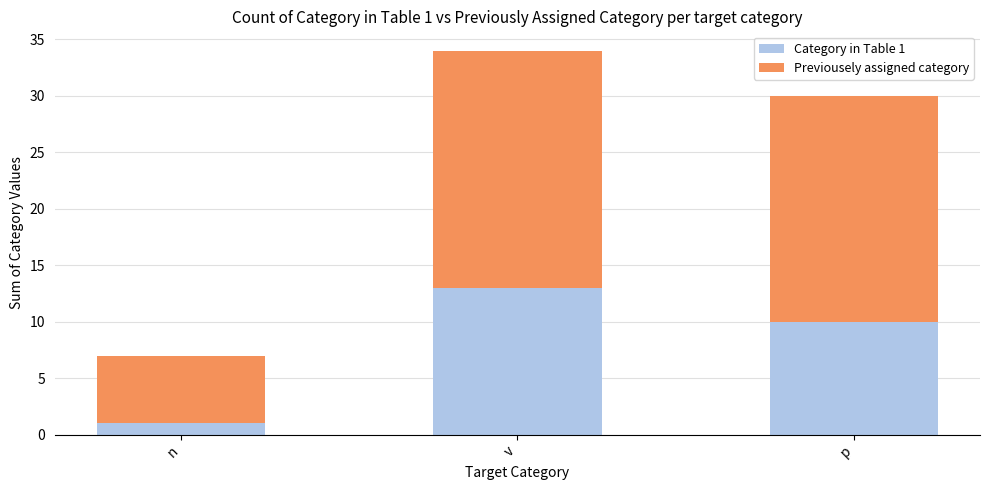

Which category has the highest value in the Category in Table 1 series?

v